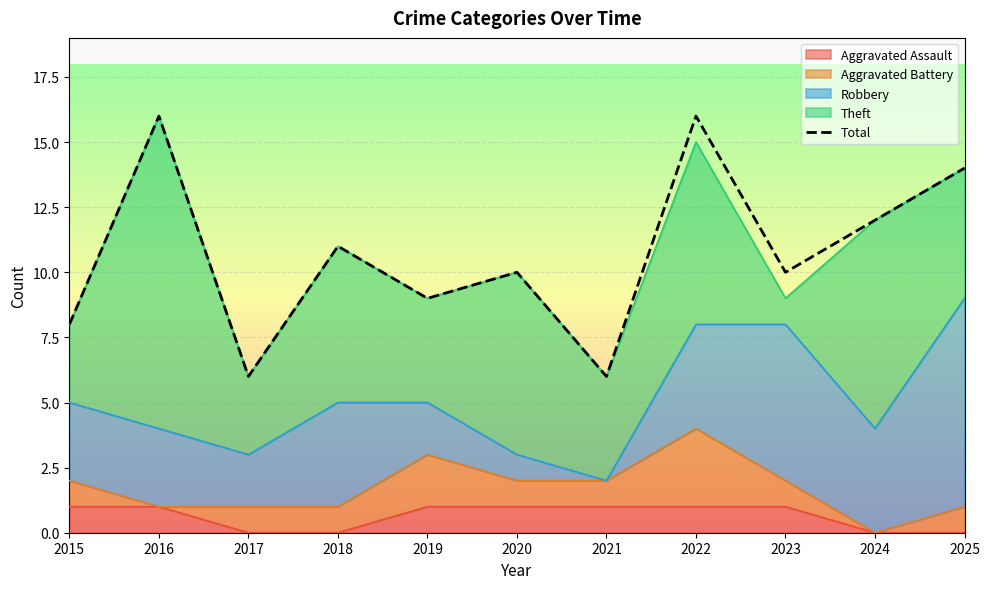

What is the smallest value displayed?

6